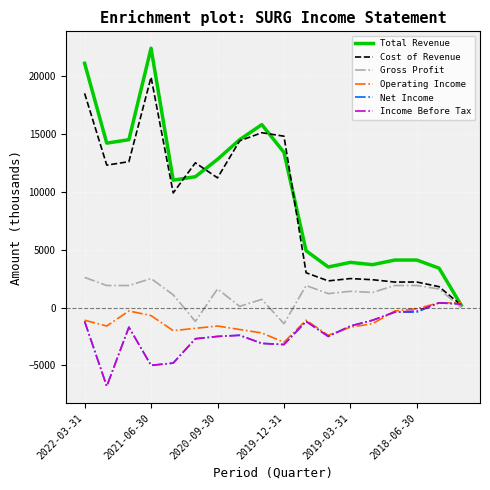

Which series has the widest spread of values?

Total Revenue